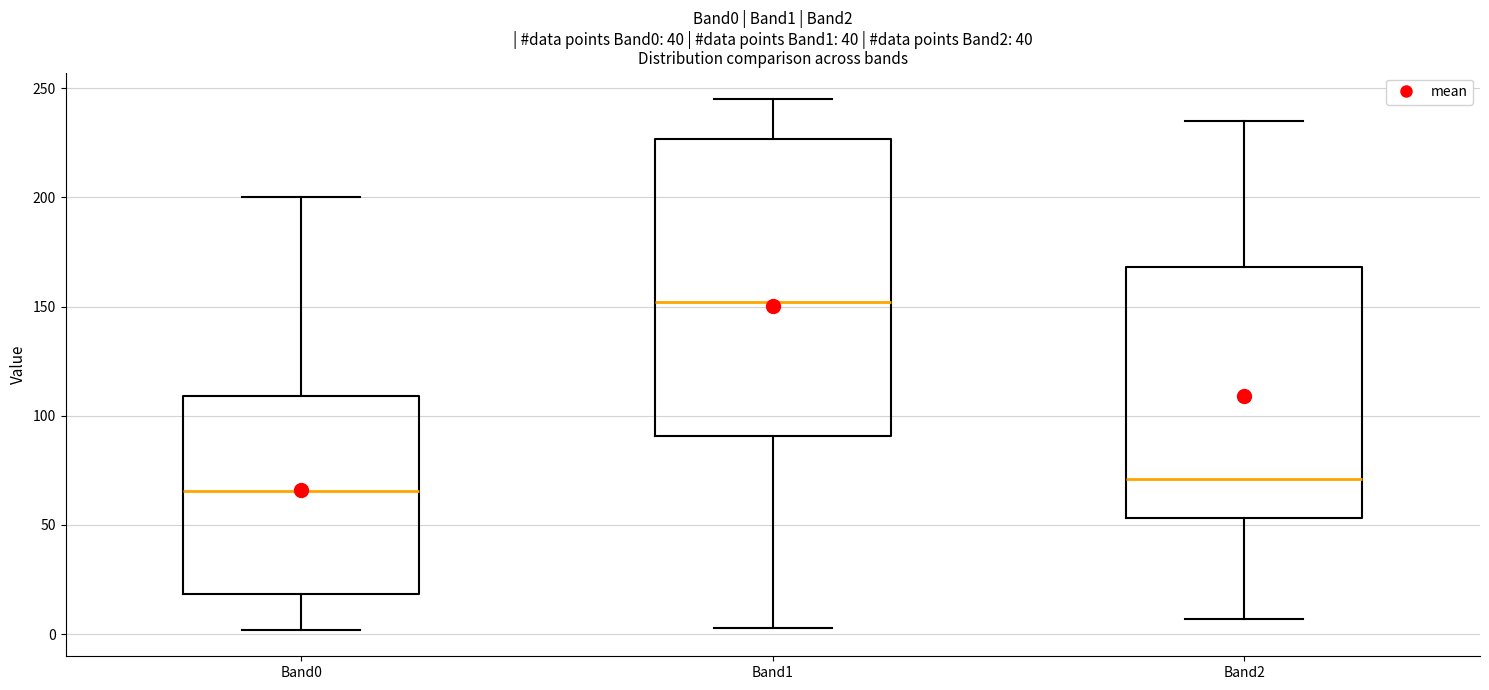

Reading left to right, read every box against the y-axis: the position of its median line, the range the box covers, and the ends of its whiskers. The values are not printed on the chart, so give them approximately, as read against the axis.

Band0: median 65, box 20 to 110, whiskers 0 to 200
Band1: median 150, box 90 to 225, whiskers 5 to 245
Band2: median 70, box 55 to 170, whiskers 5 to 235